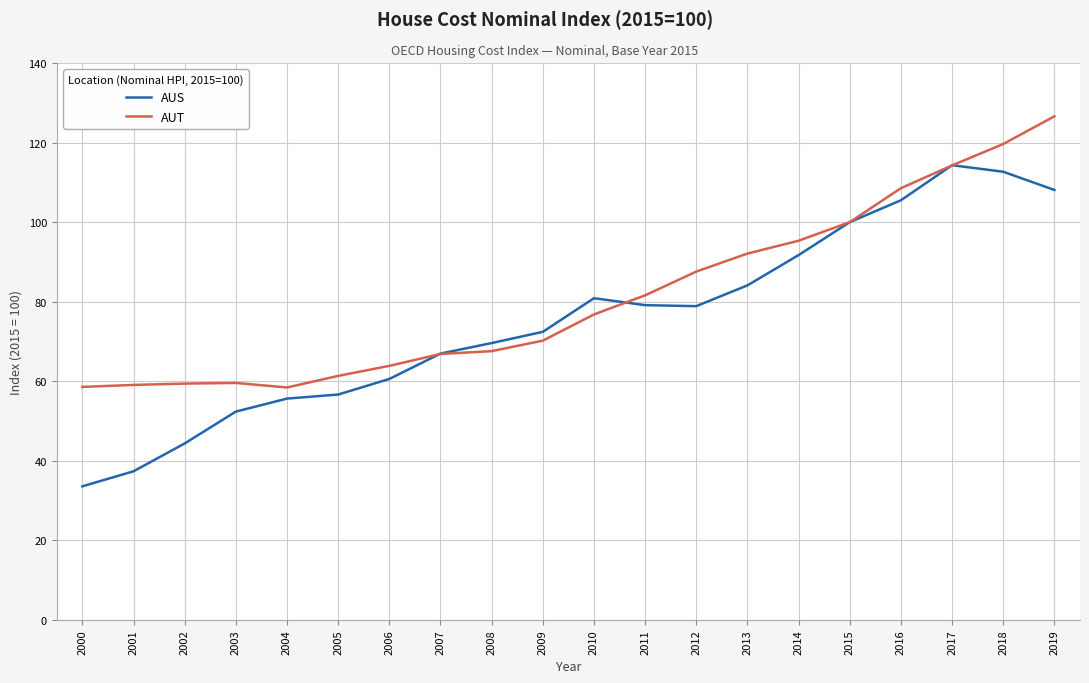

How many lines are shown in the chart?

2